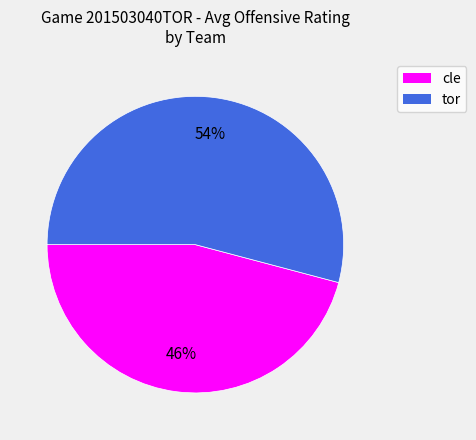

True or false: cle accounts for 46% of the total.

True